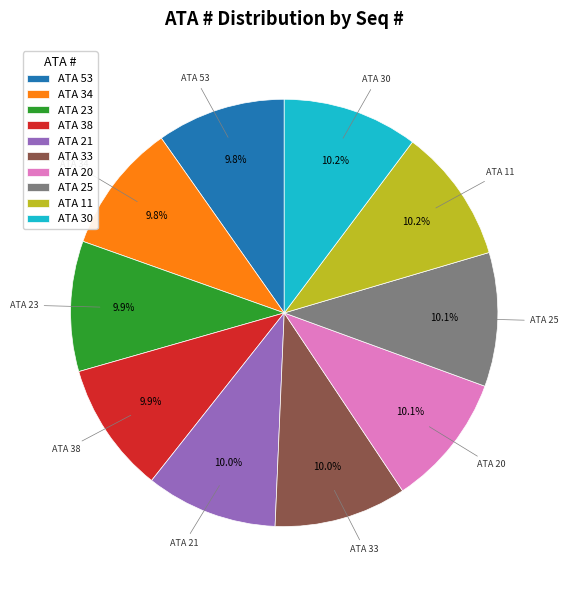

How much of the chart is everything except ATA 20?

89.9%